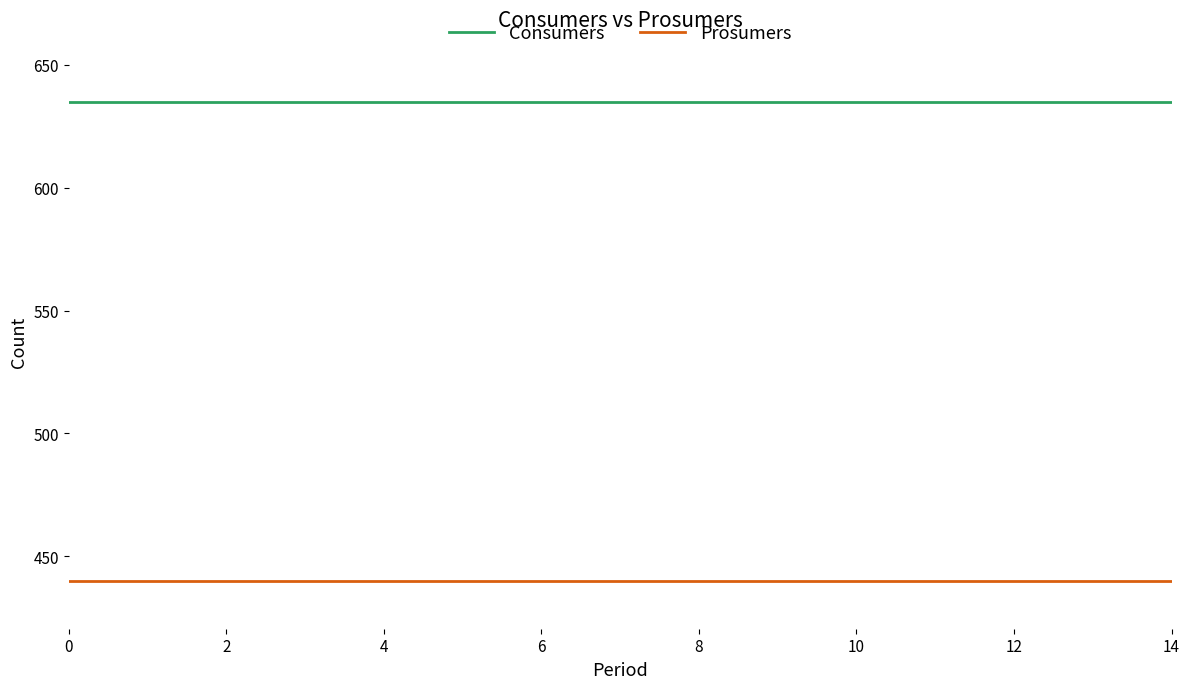

True or false: Prosumers and Consumers intersect in this chart.

False